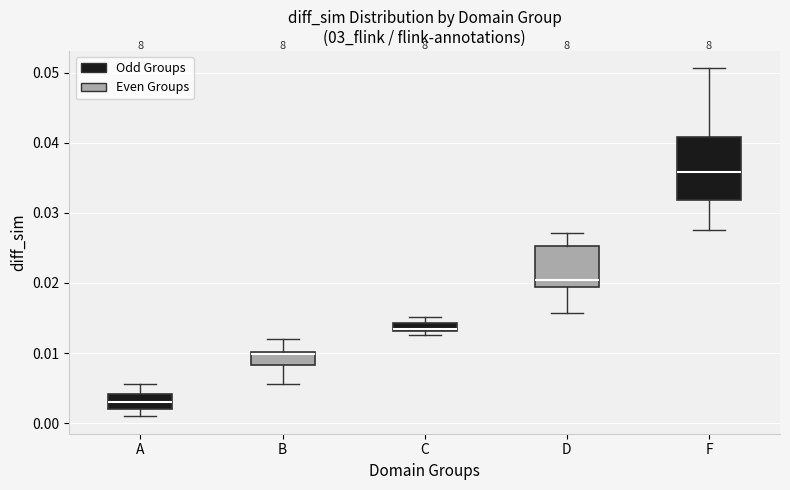

Where is the upper edge of the box for B on the y-axis? The values are not printed on the chart, so give them approximately, as read against the axis.

0.010